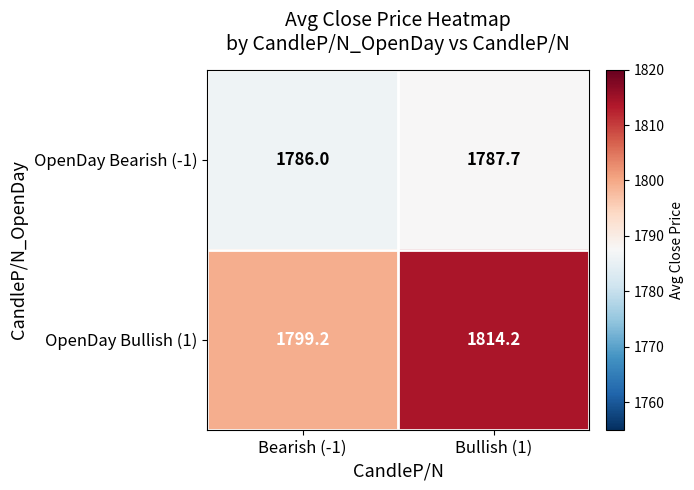

At Bullish (1), list the series in order from largest to smallest.

OpenDay Bullish (1), OpenDay Bearish (-1)